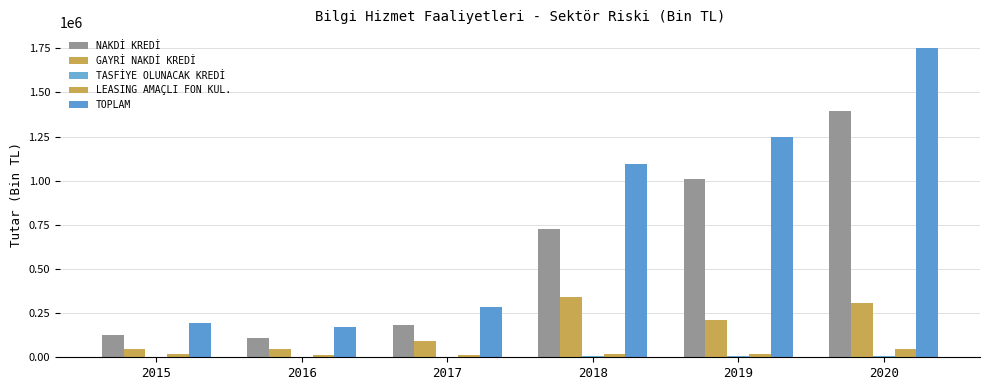

What is the smallest value displayed?

1953.3